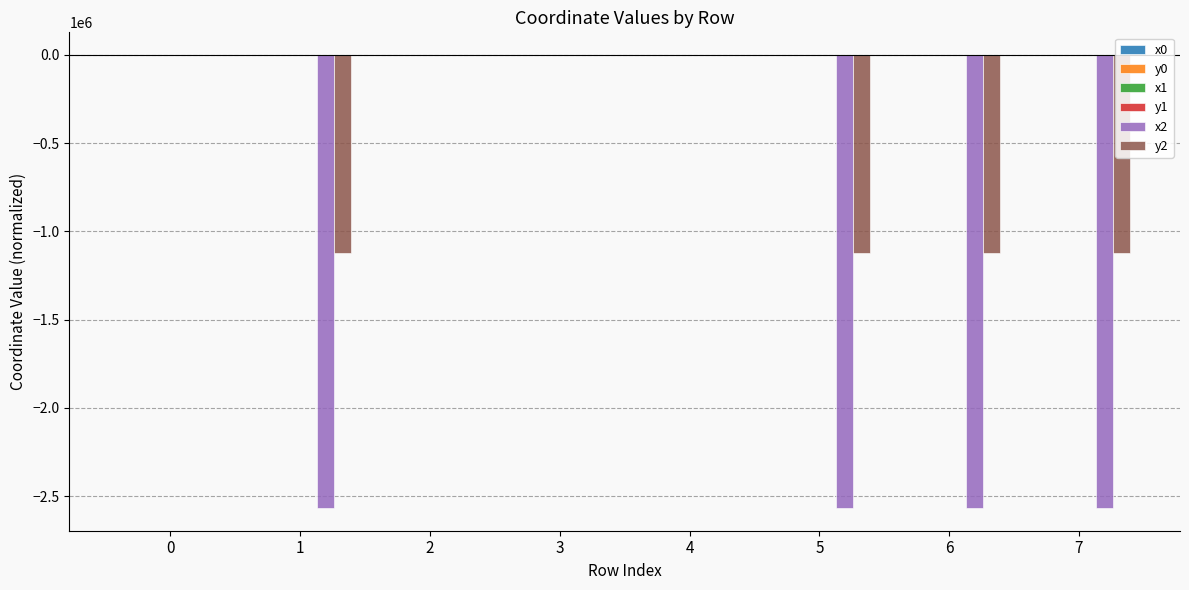

Is the value of y2 at 1 greater than the value of x2 at 6?

Yes